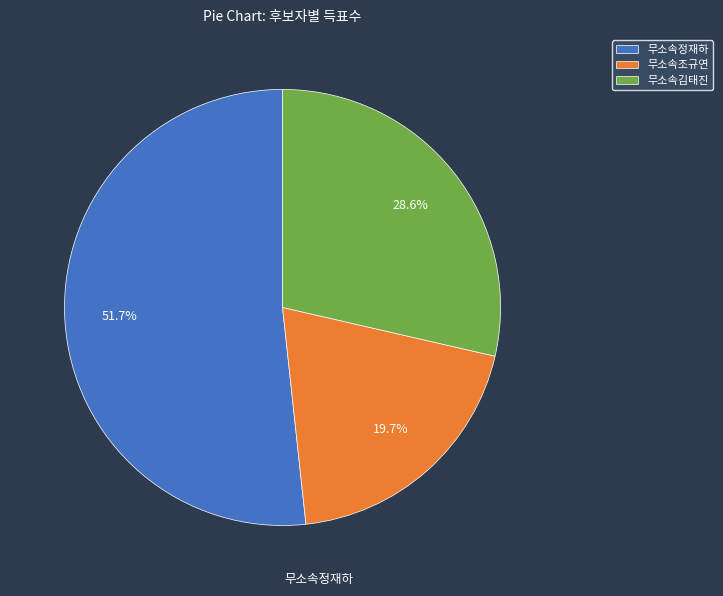

Combined, what portion of the pie is 무소속조규연 and 무소속김태진?

48.3%